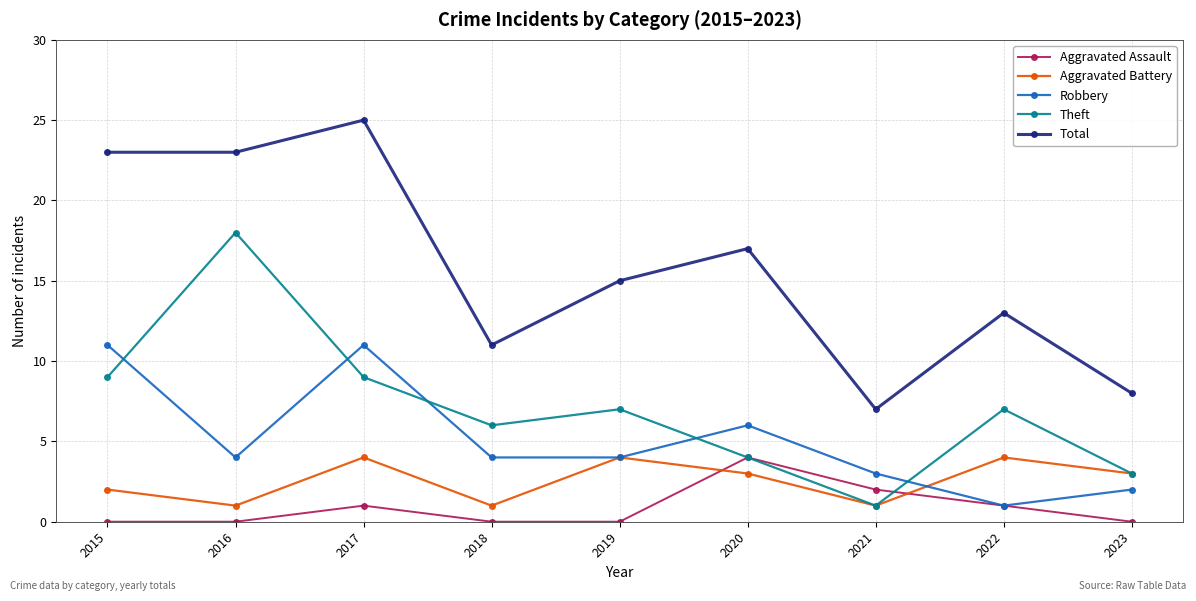

At which category is the sum across all series the highest?

2017